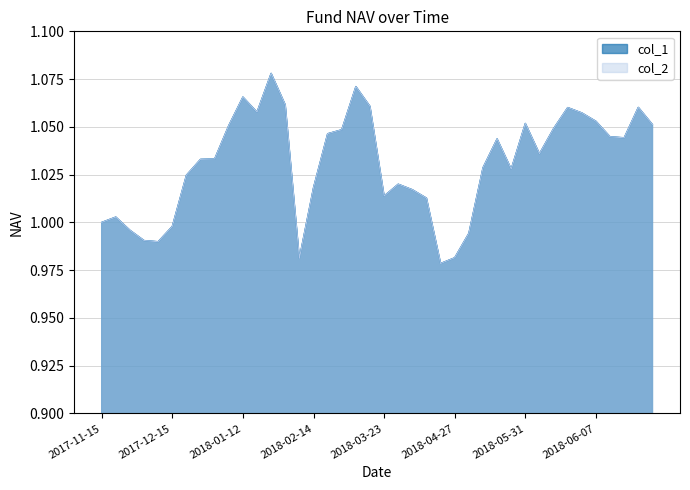

Reading left to right, transcribe all the data shown in this chart.

col_1: 2017-11-15=1.0	2017-11-17=1.0	2017-11-24=1.0	2017-12-01=1.0	2017-12-08=1.0	2017-12-15=1.0	2017-12-22=1.0	2017-12-29=1.0	2017-12-31=1.0	2018-01-05=1.1	2018-01-12=1.1	2018-01-19=1.1	2018-01-26=1.1	2018-02-02=1.1	2018-02-09=1.0	2018-02-14=1.0	2018-02-23=1.0	2018-03-02=1.0	2018-03-09=1.1	2018-03-16=1.1	2018-03-23=1.0	2018-03-30=1.0	2018-04-04=1.0	2018-04-13=1.0	2018-04-20=1.0	2018-04-27=1.0	2018-05-04=1.0	2018-05-11=1.0	2018-05-18=1.0	2018-05-25=1.0	2018-05-31=1.1	2018-06-01=1.0	2018-06-04=1.0	2018-06-05=1.1	2018-06-06=1.1	2018-06-07=1.1	2018-06-08=1.0	2018-06-11=1.0	2018-06-12=1.1	2018-06-13=1.1
col_2: 2017-11-15=1.0	2017-11-17=1.0	2017-11-24=1.0	2017-12-01=1.0	2017-12-08=1.0	2017-12-15=1.0	2017-12-22=1.0	2017-12-29=1.0	2017-12-31=1.0	2018-01-05=1.1	2018-01-12=1.1	2018-01-19=1.1	2018-01-26=1.1	2018-02-02=1.1	2018-02-09=1.0	2018-02-14=1.0	2018-02-23=1.0	2018-03-02=1.0	2018-03-09=1.1	2018-03-16=1.1	2018-03-23=1.0	2018-03-30=1.0	2018-04-04=1.0	2018-04-13=1.0	2018-04-20=1.0	2018-04-27=1.0	2018-05-04=1.0	2018-05-11=1.0	2018-05-18=1.0	2018-05-25=1.0	2018-05-31=1.1	2018-06-01=1.0	2018-06-04=1.0	2018-06-05=1.1	2018-06-06=1.1	2018-06-07=1.1	2018-06-08=1.0	2018-06-11=1.0	2018-06-12=1.1	2018-06-13=1.1